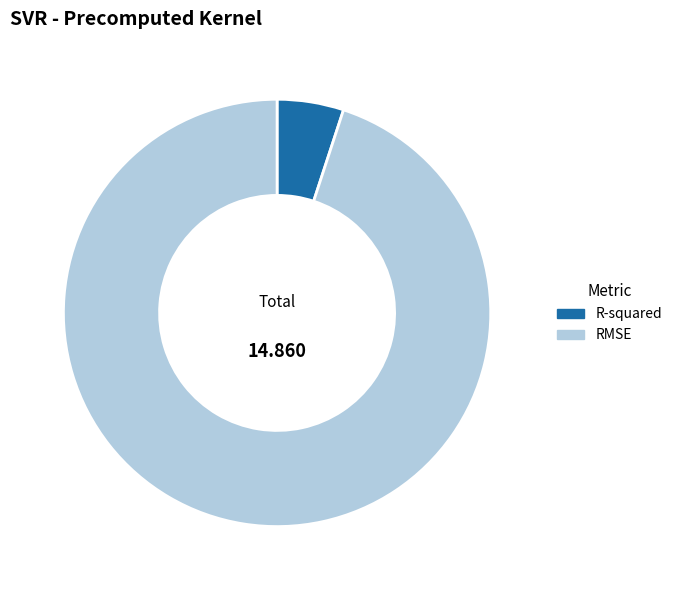

Is there a majority slice in this chart?

Yes